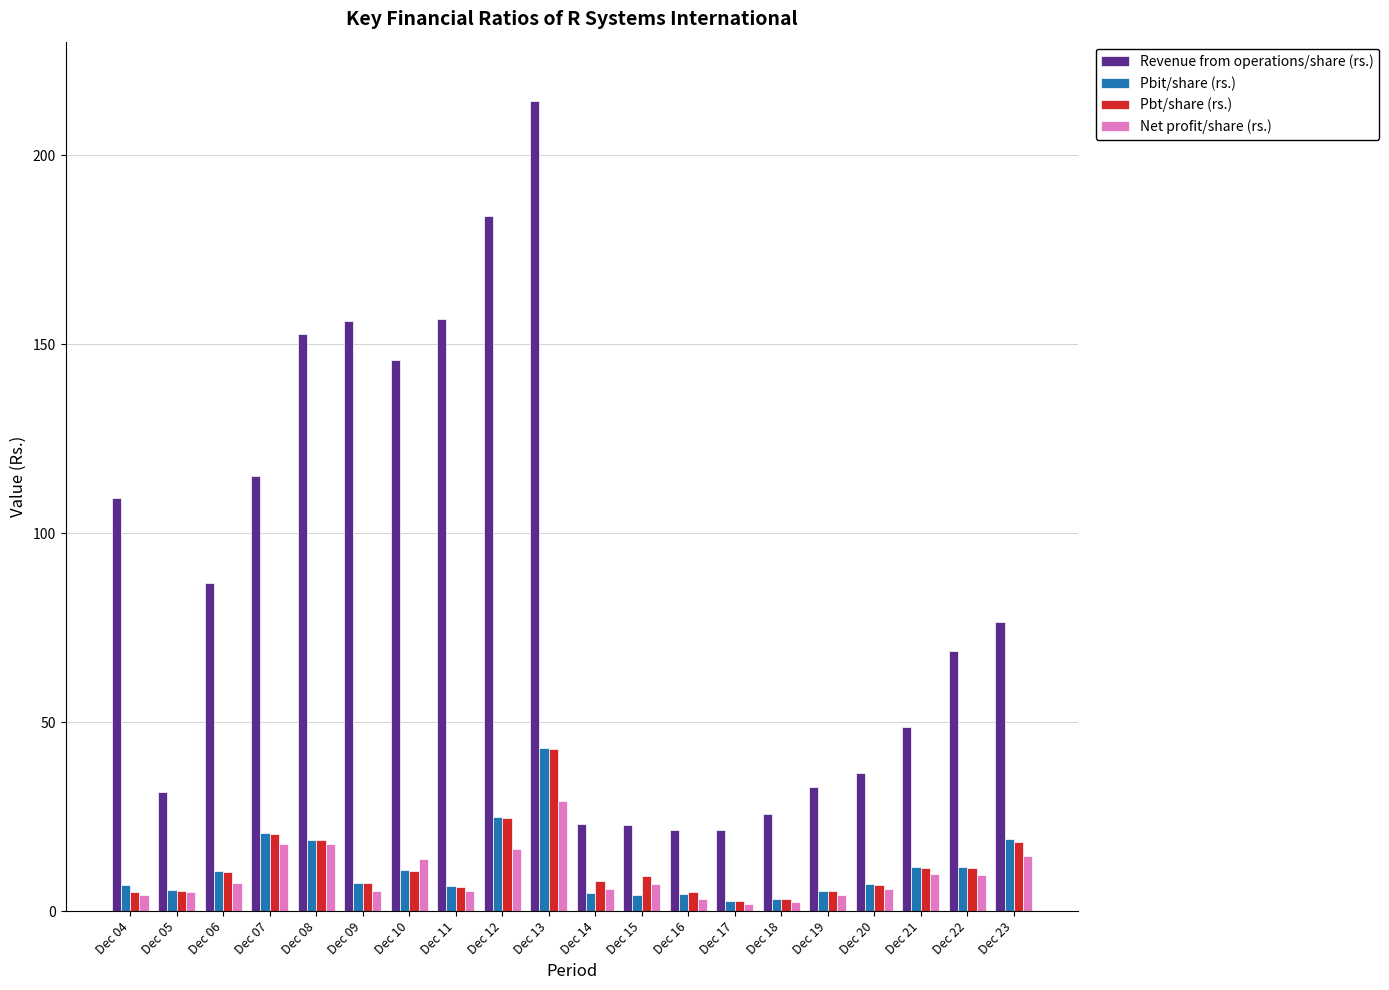

What is the value of the Net profit/share (rs.) bar at the 8th from the left?

5.3